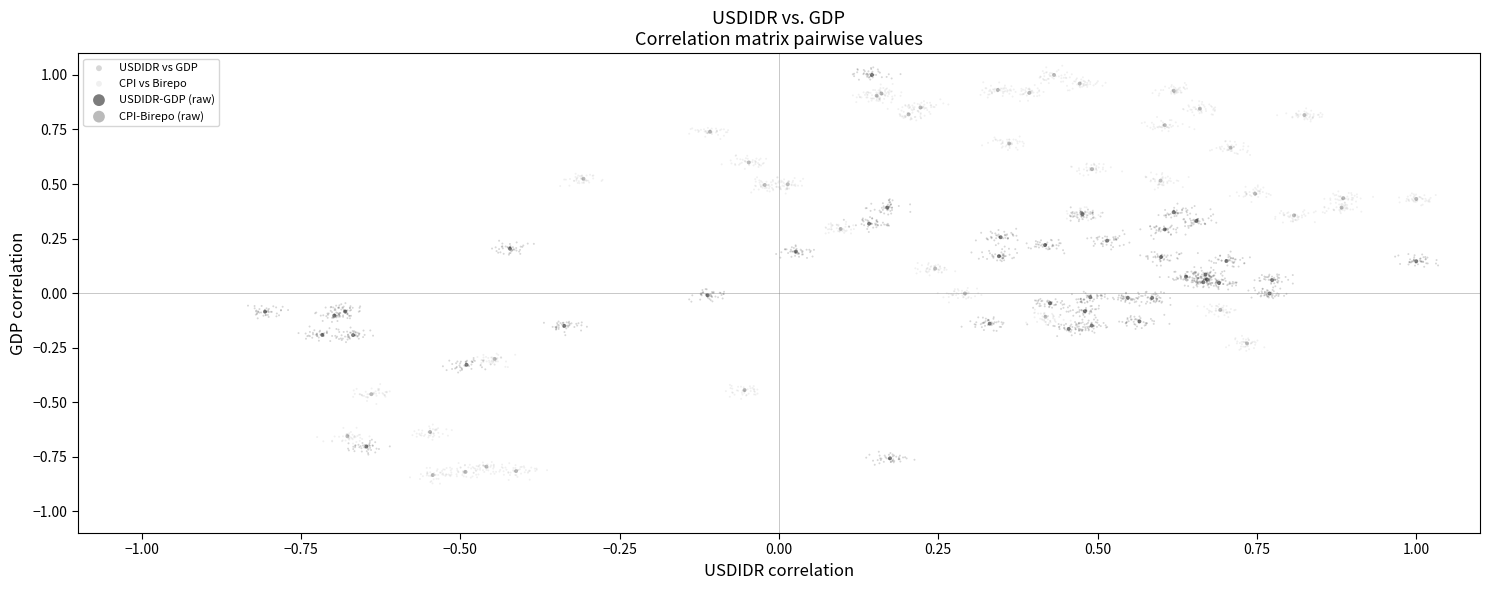

Which series has the widest spread of Y values?

CPI vs Birepo